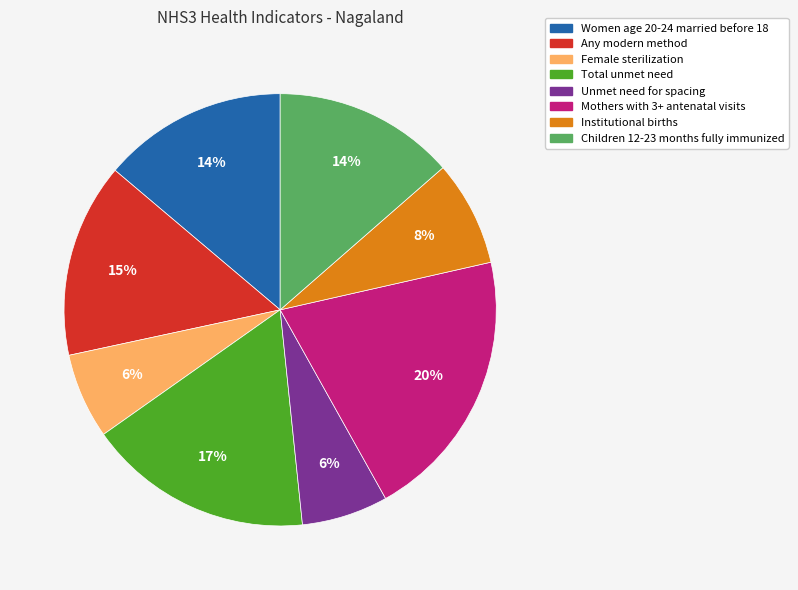

Which category has the biggest portion of the pie?

Mothers with 3+ antenatal visits